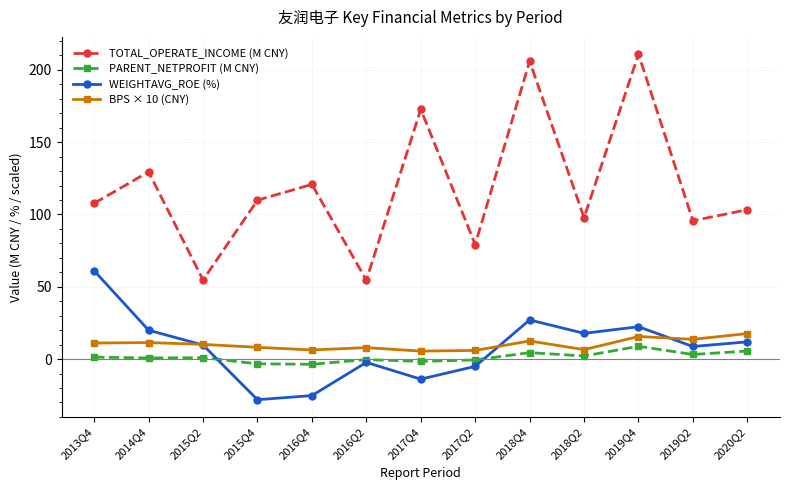

True or false: TOTAL_OPERATE_INCOME (M CNY) and BPS × 10 (CNY) cross at least once.

False